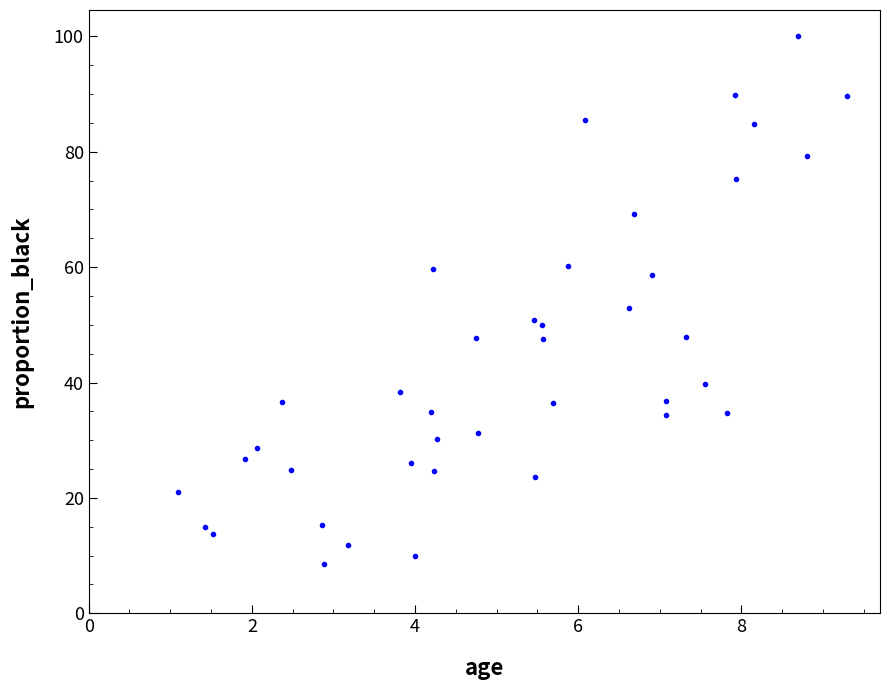

What is the range of X values (max minus min)?

8.2